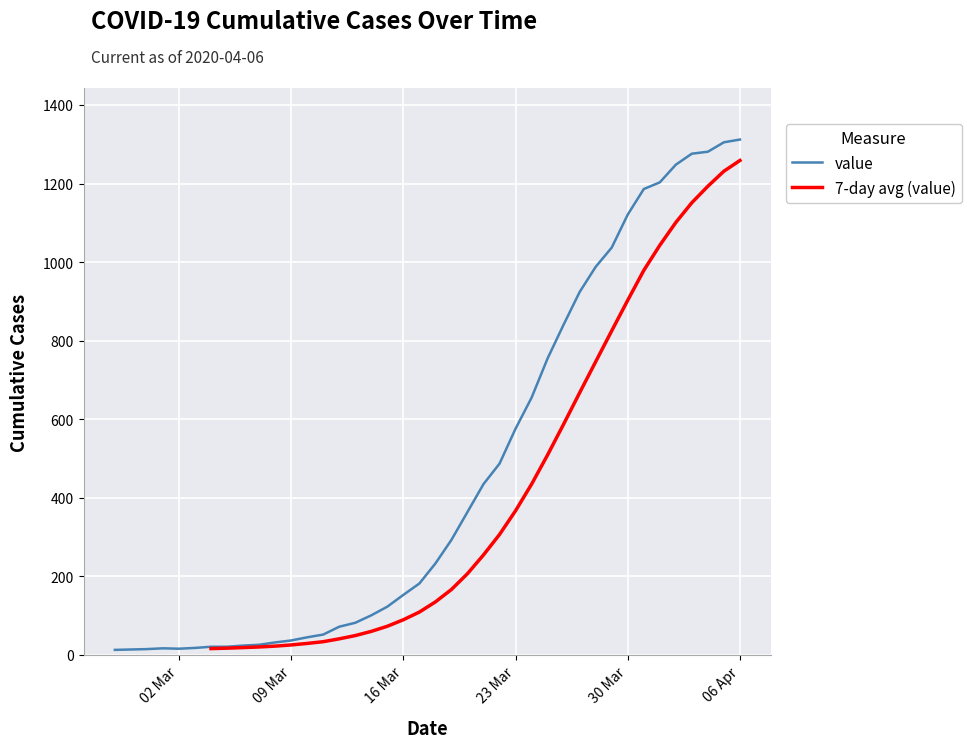

What is the highest value of the value series?

1312